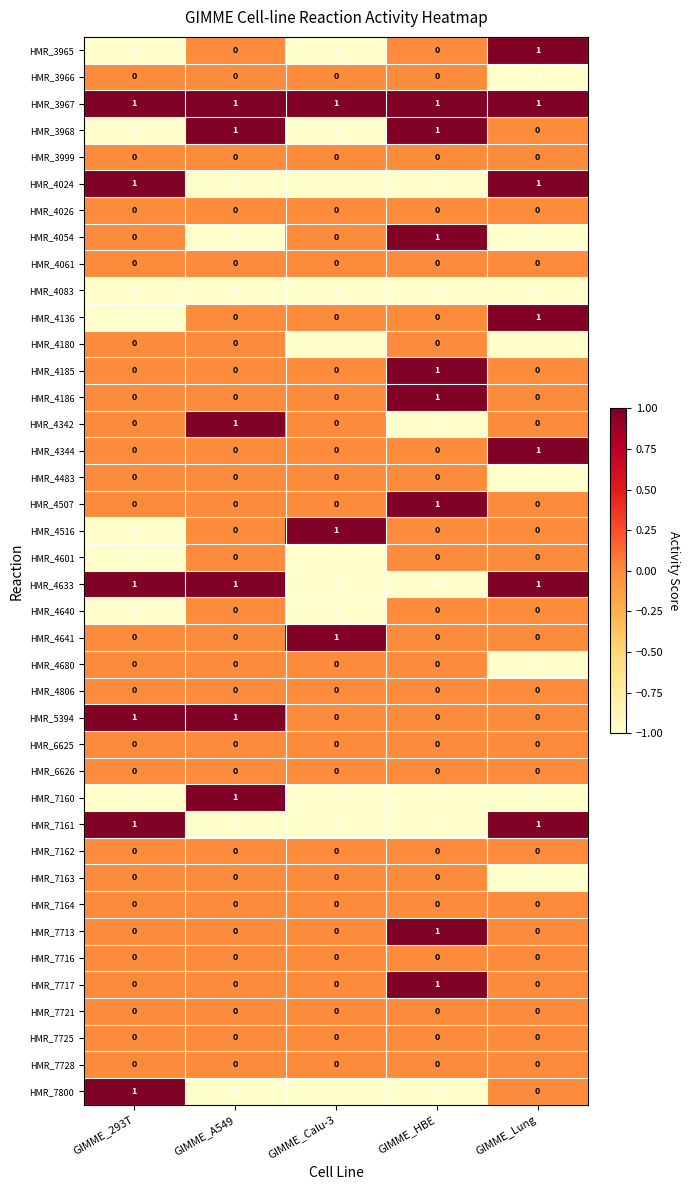

Between GIMME_Calu-3 and GIMME_HBE, which series saw the biggest shift?

HMR_3968